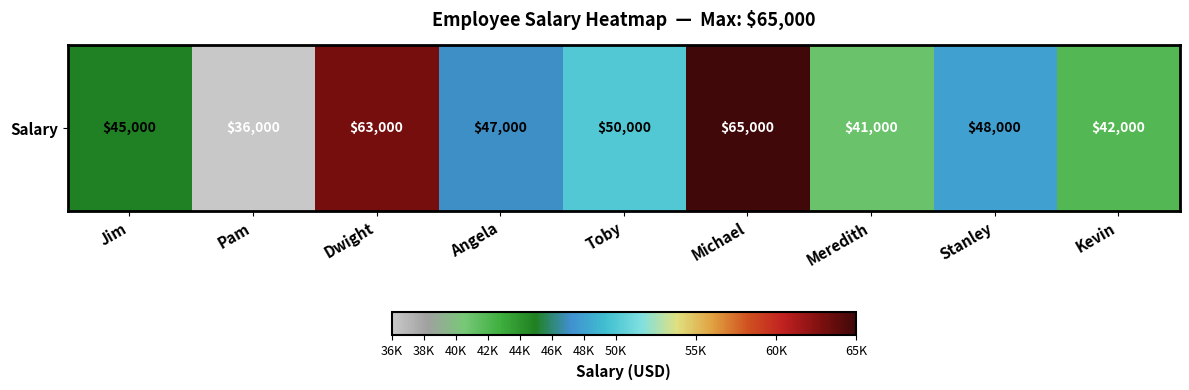

Rank the categories by value from highest to lowest.

Michael, Dwight, Toby, Stanley, Angela, Jim, Kevin, Meredith, Pam